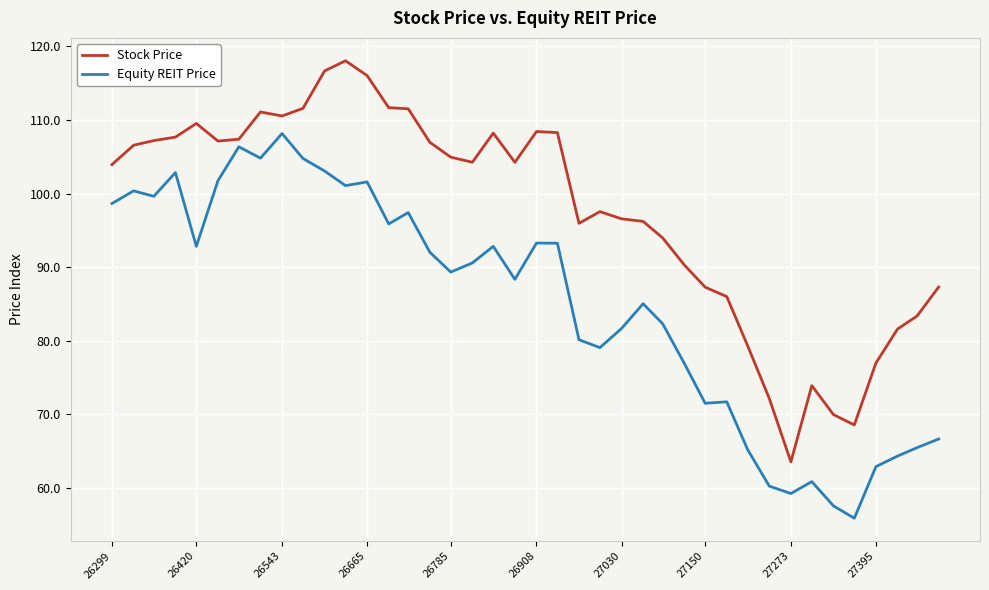

List the series in order of their overall mean, highest first.

Stock Price, Equity REIT Price